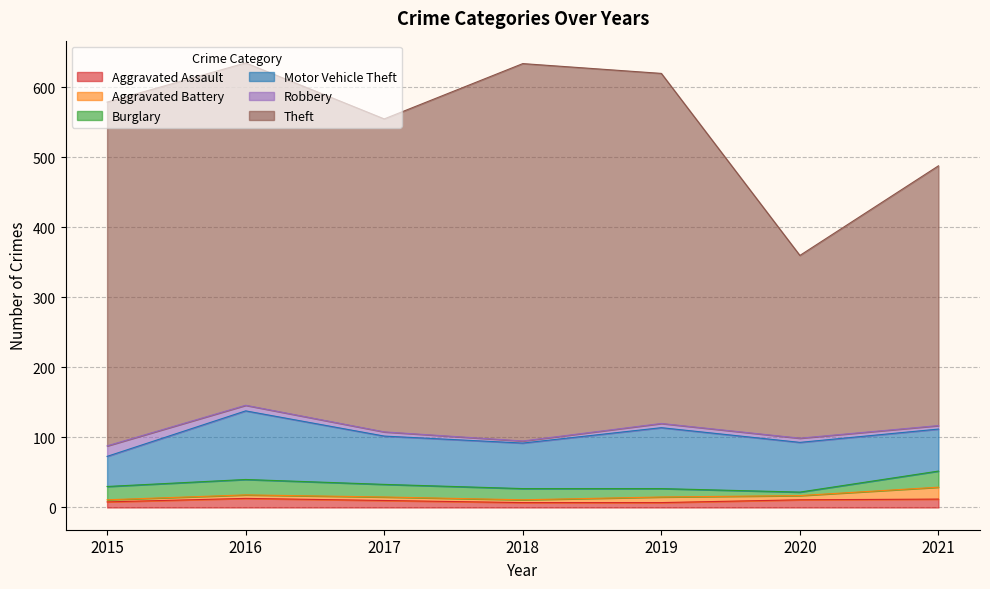

What is the lowest value of the Theft series?

261